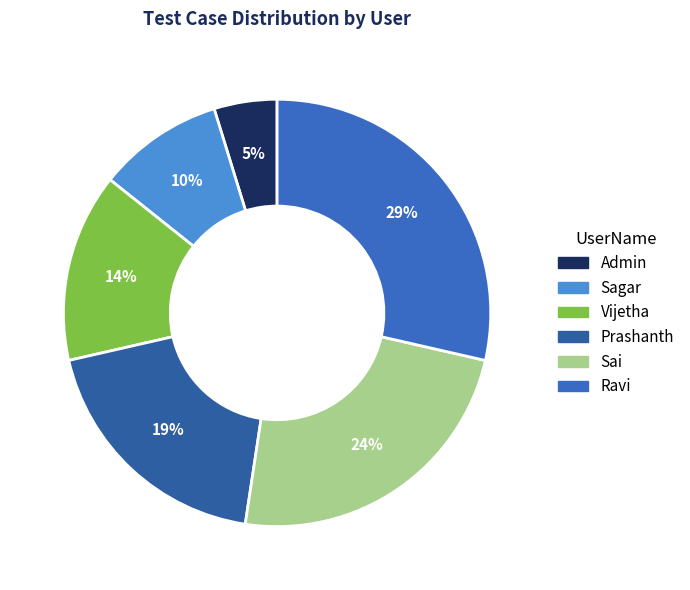

To the nearest percent, what is the average slice percentage?

17%